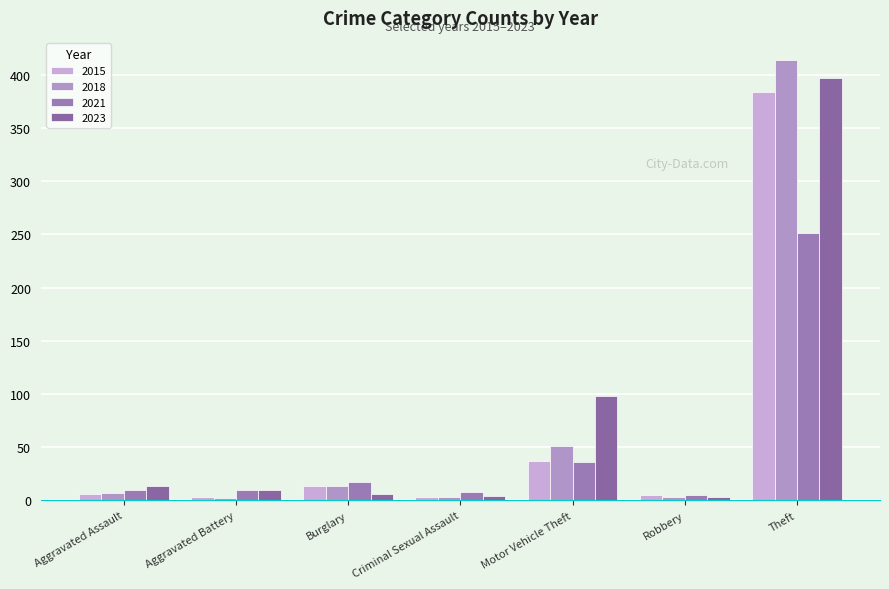

The value of 2015 at Theft is 82. True or false?

False